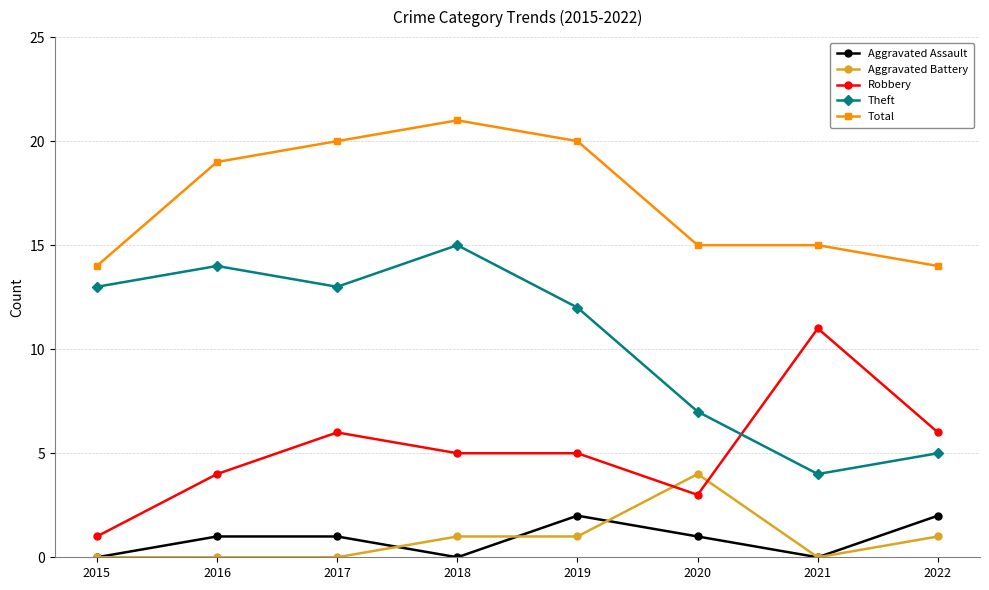

Between 2016 and 2019, which series saw the biggest shift?

Theft